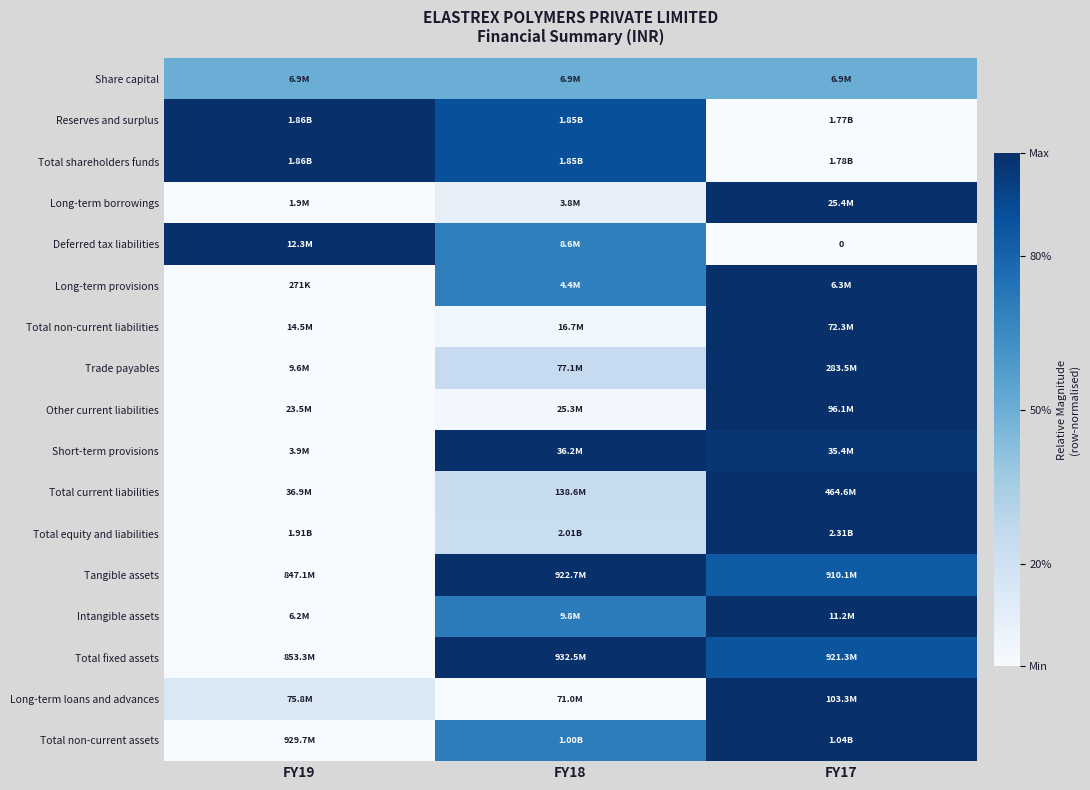

What is the total value across all series at FY18?

8.9